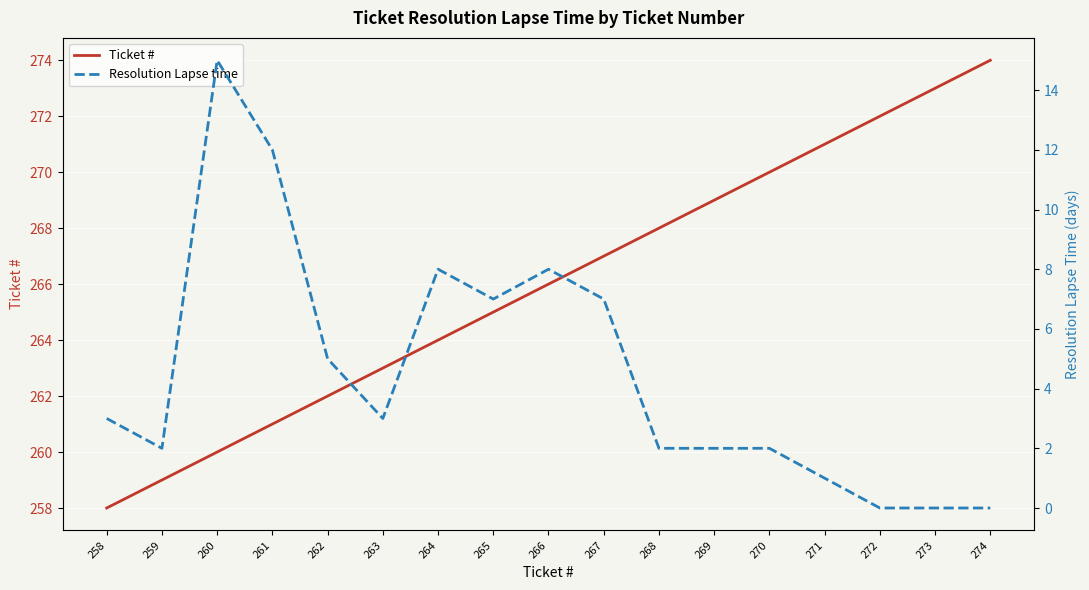

In Resolution Lapse time, how many points are higher than both neighbors (excluding endpoints)?

3